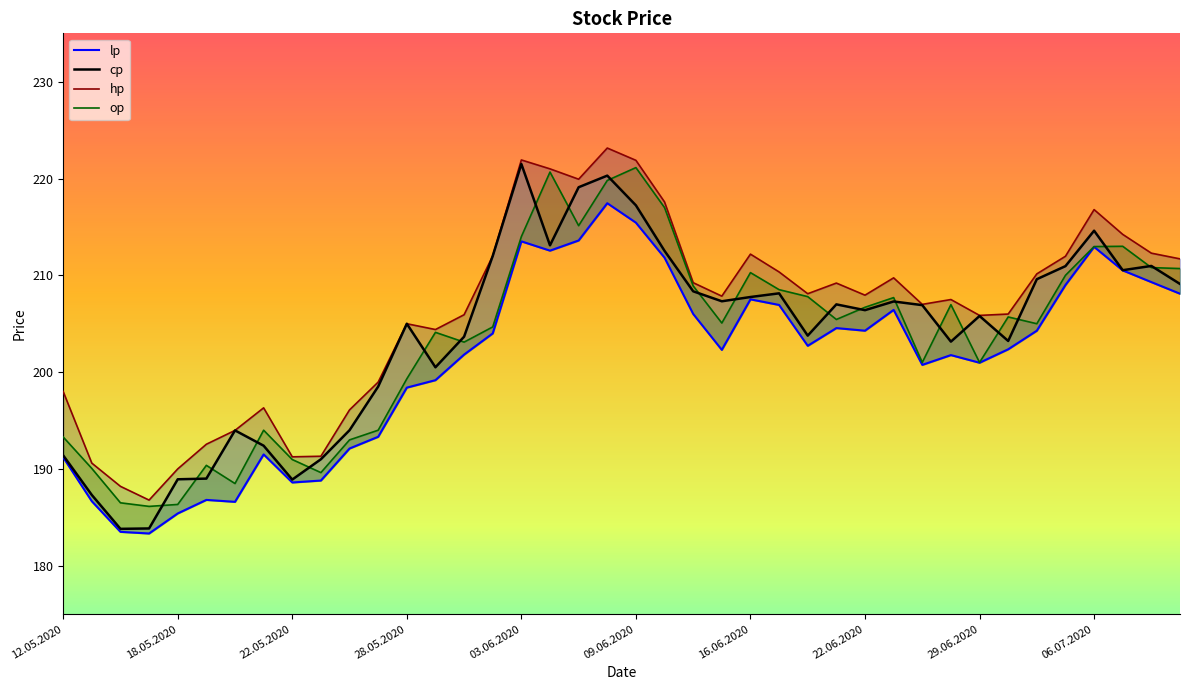

List the labels in order of op value, smallest first.

15.05.2020, 18.05.2020, 14.05.2020, 20.05.2020, 25.05.2020, 13.05.2020, 19.05.2020, 22.05.2020, 26.05.2020, 12.05.2020, 21.05.2020, 27.05.2020, 28.05.2020, 25.06.2020, 29.06.2020, 01.06.2020, 29.05.2020, 02.06.2020, 02.07.2020, 15.06.2020, 19.06.2020, 30.06.2020, 22.06.2020, 26.06.2020, 23.06.2020, 18.06.2020, 17.06.2020, 11.06.2020, 03.07.2020, 16.06.2020, 09.07.2020, 08.07.2020, 06.07.2020, 07.07.2020, 03.06.2020, 05.06.2020, 10.06.2020, 08.06.2020, 04.06.2020, 09.06.2020